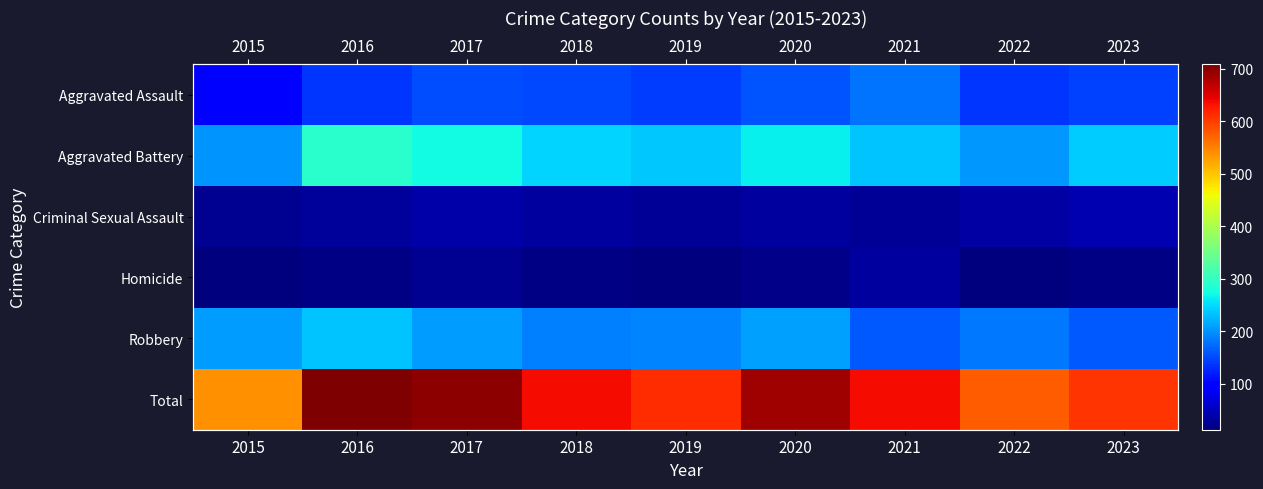

At which category is the sum across all series the highest?

2016